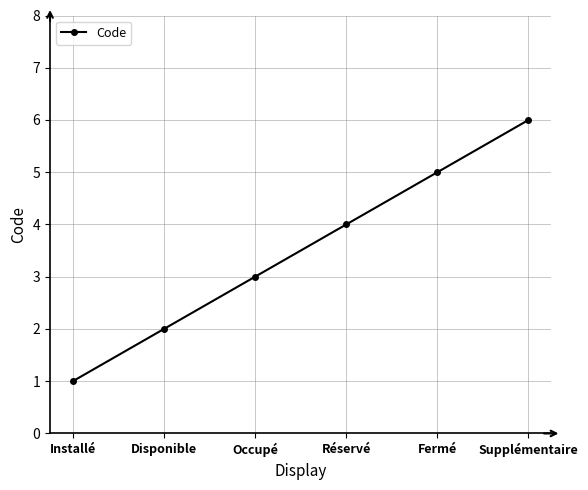

How many lines are shown in the chart?

1